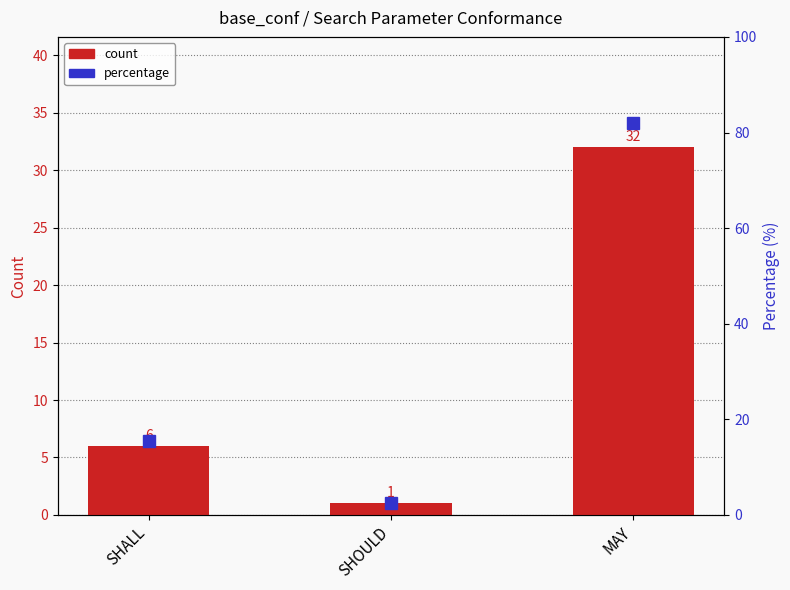

How many data points in percentile rank are less than 15?

1